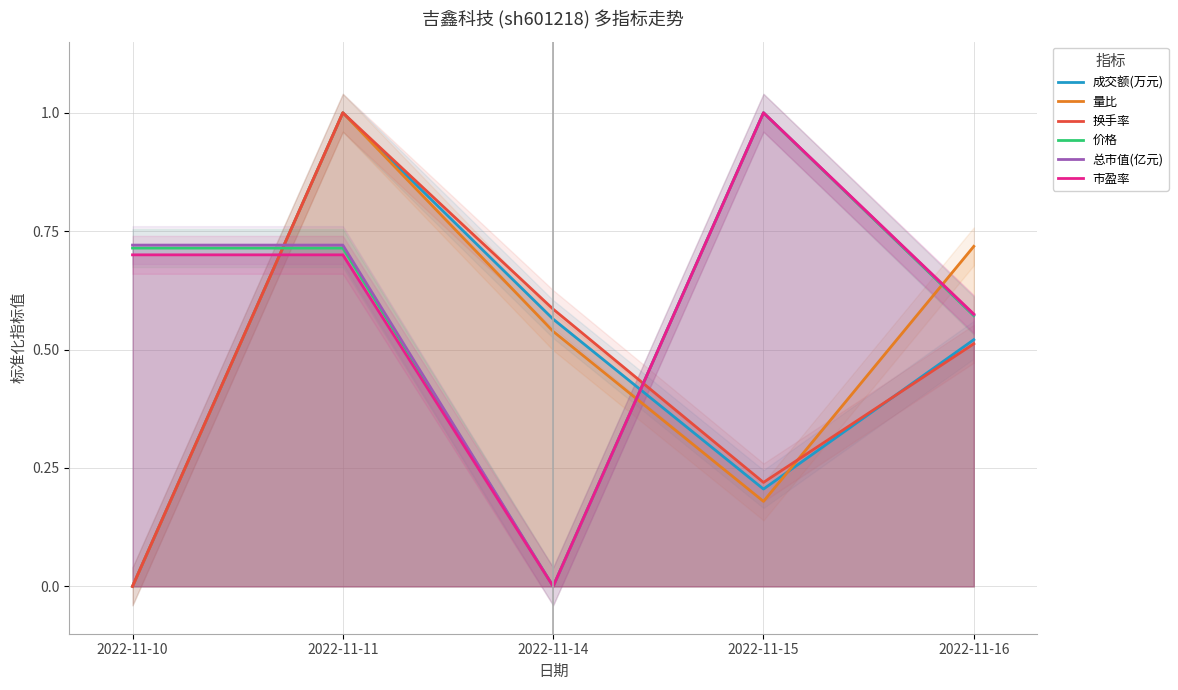

At which category is the sum across all series the highest?

2022-11-11